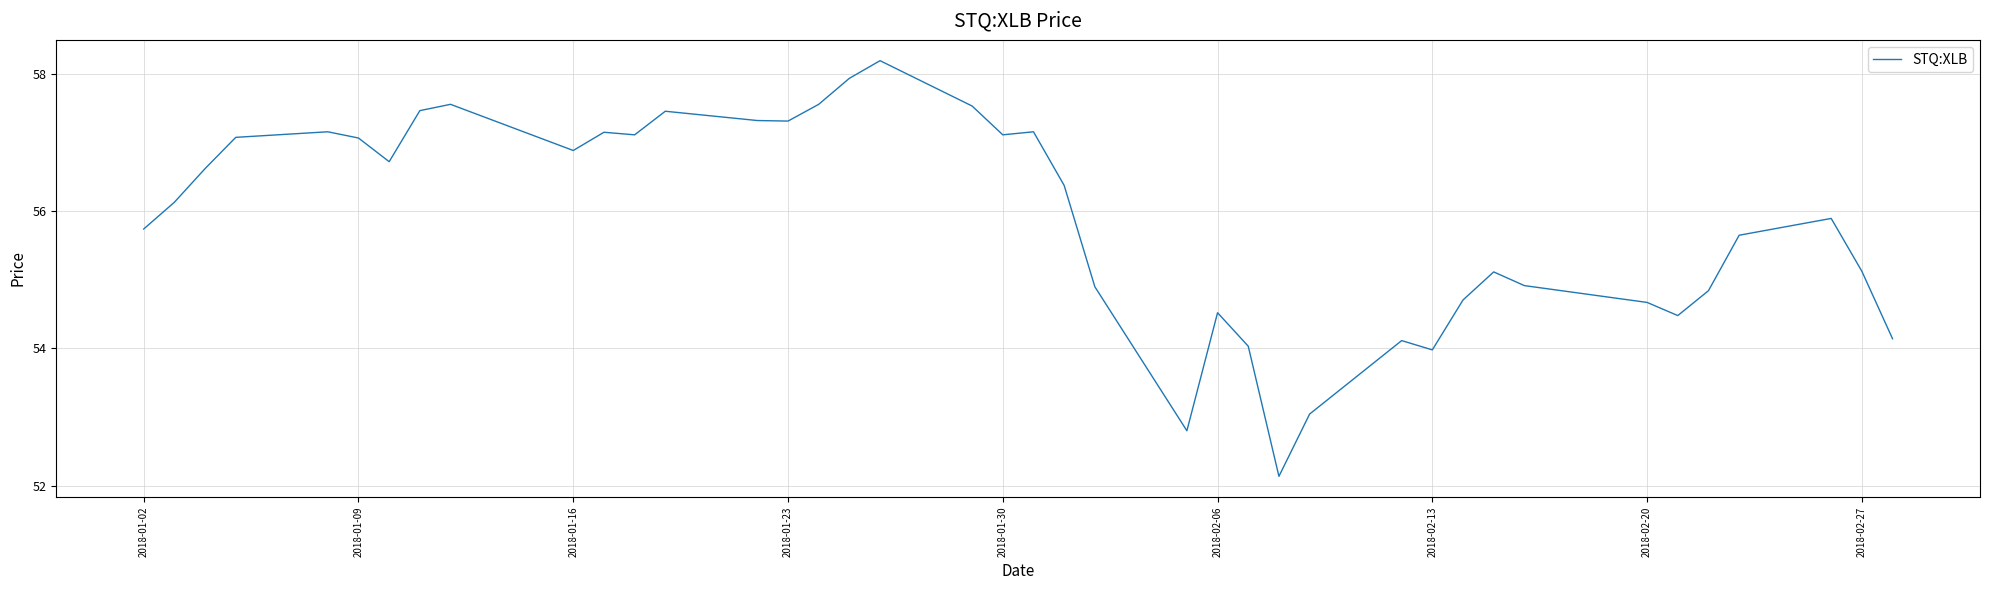

Does the chart have visible grid lines?

Yes